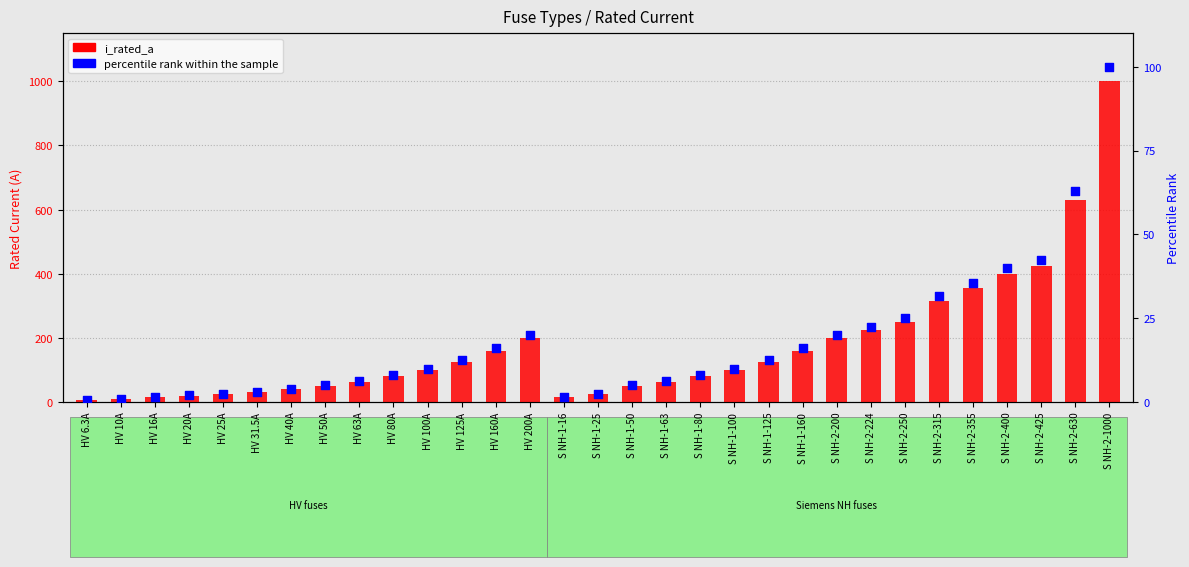

Which series contains the lowest Y value?

percentile rank within the sample